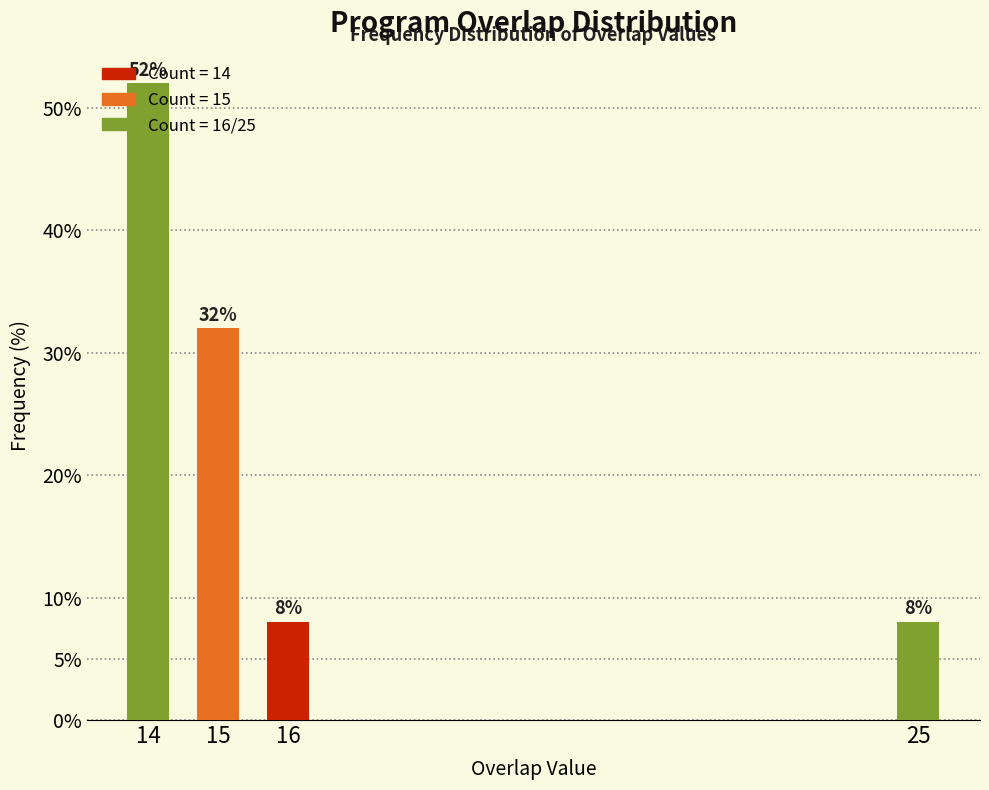

Where is the data nearest to the value 30?

15